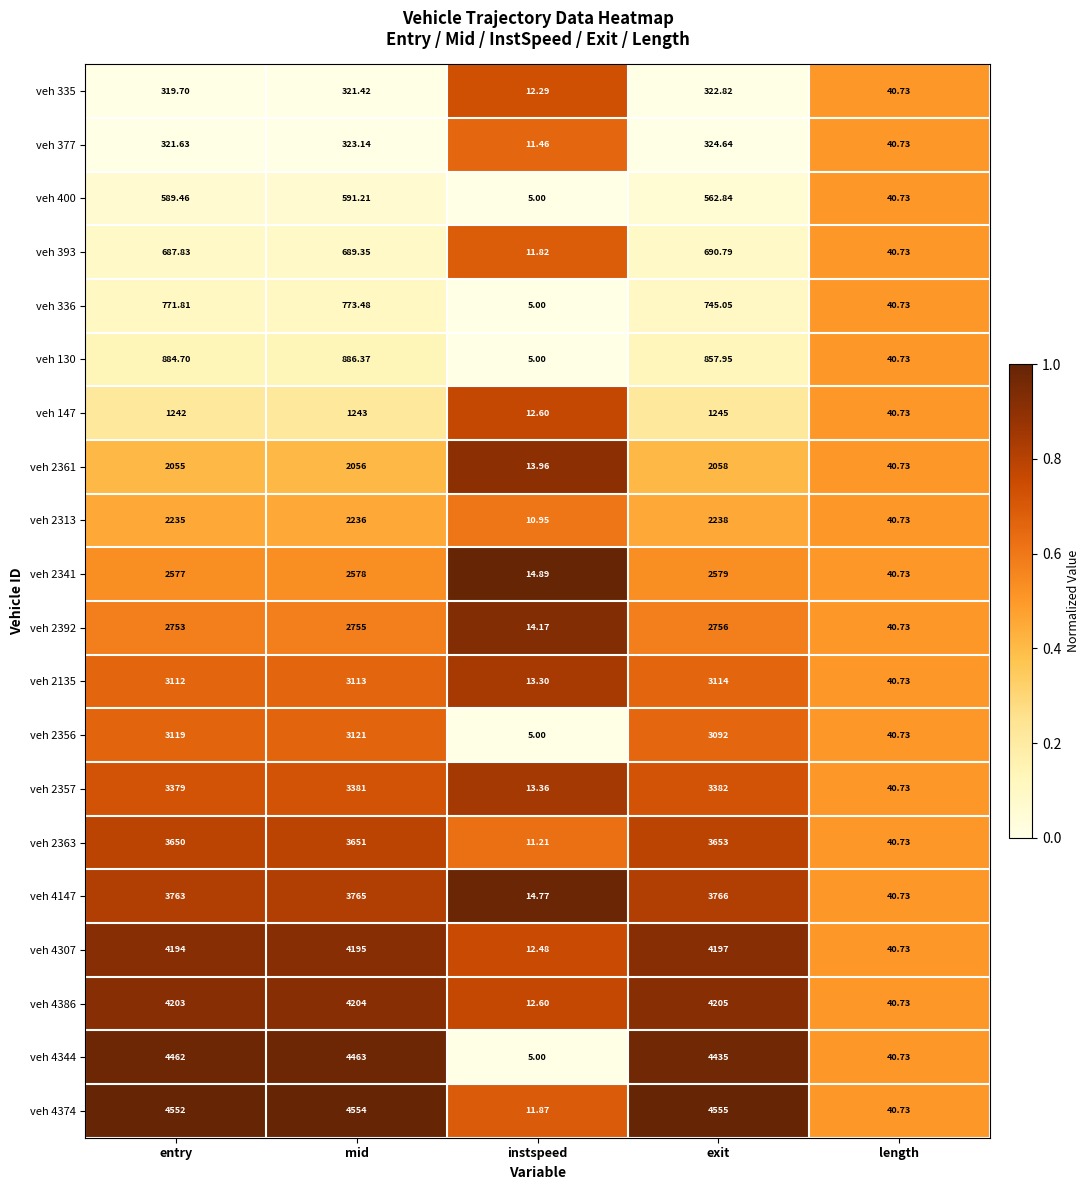

At which label does veh 2356 reach its peak?

mid